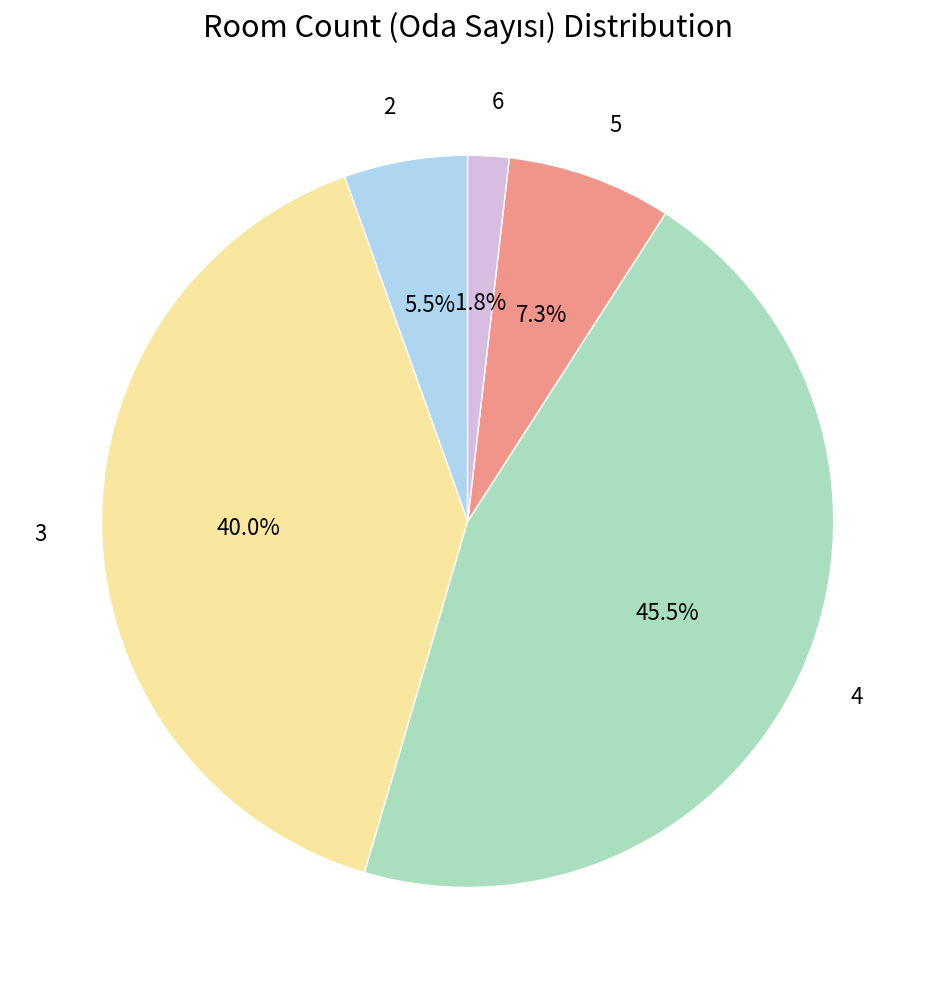

What is the largest slice in the pie chart?

4